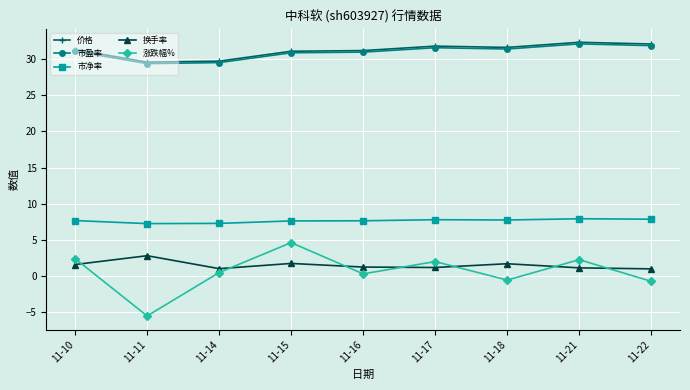

Between 11-10 and 11-11, which series saw the biggest shift?

涨跌幅%